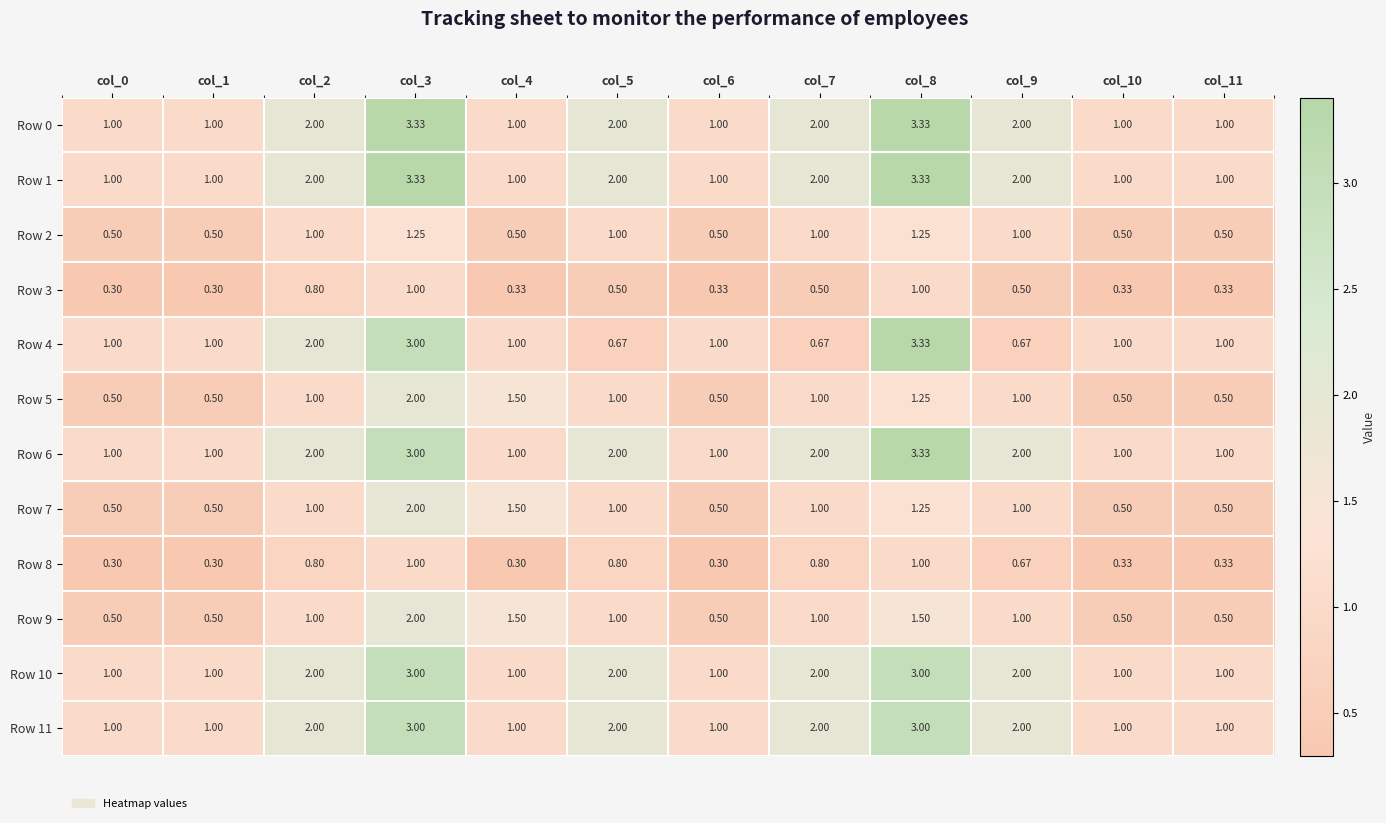

Which category has the lowest value across all series?

col_0